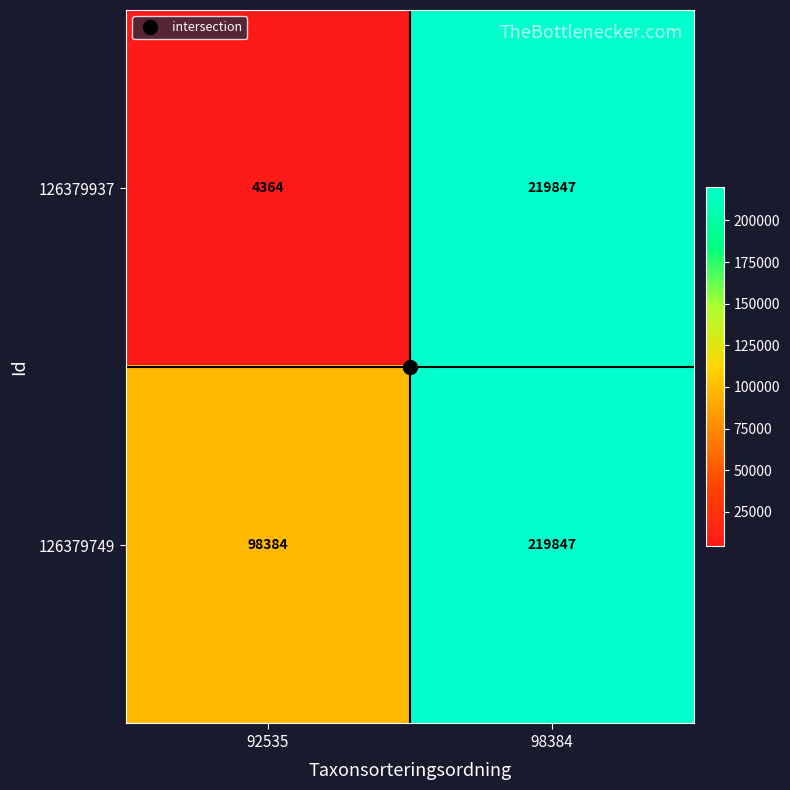

At which category is the sum across all series the highest?

98384